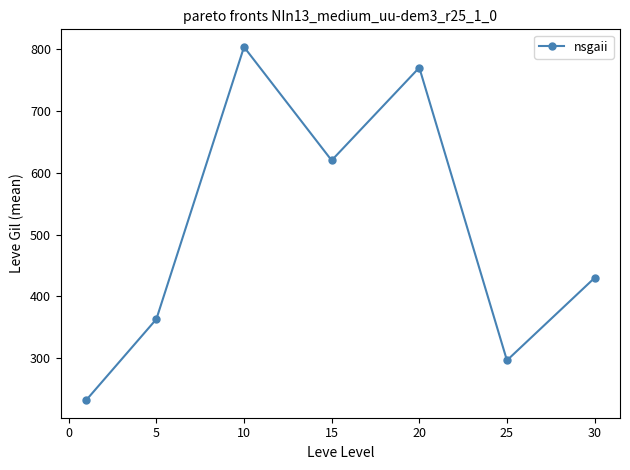

True or false: there are more than 0 points higher than both neighbors.

True